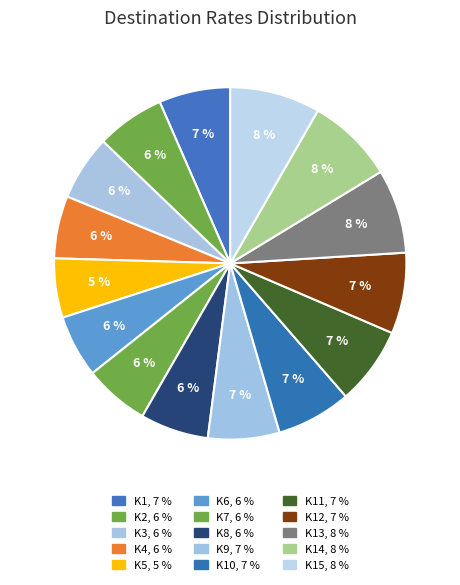

Which slice is the smallest?

K5